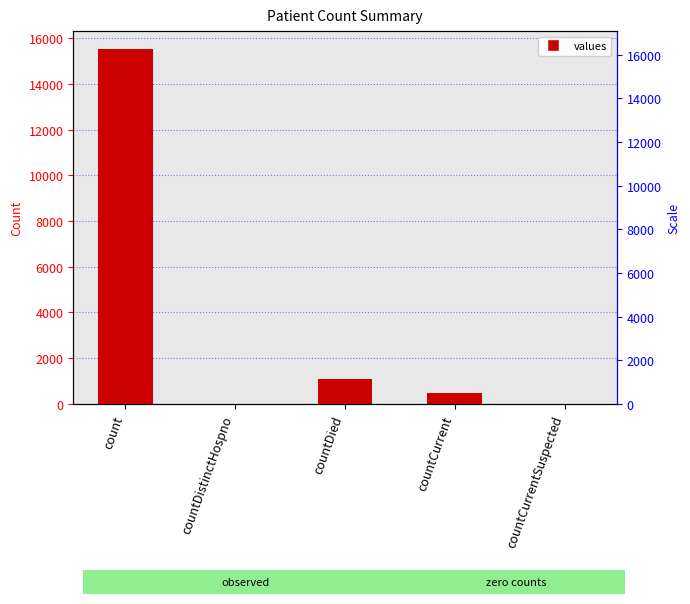

The value at count is 20609. True or false?

False